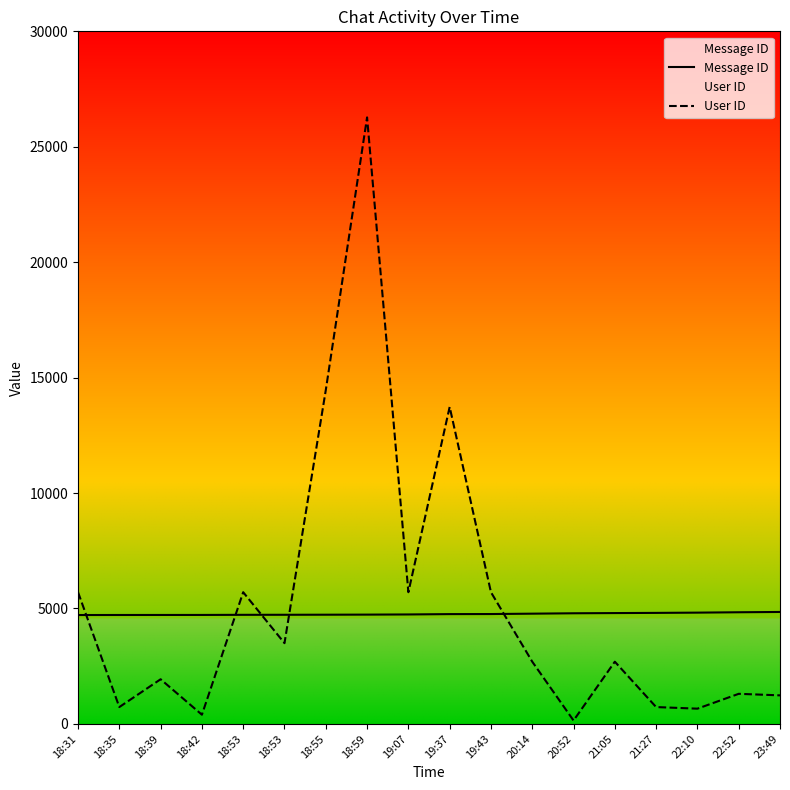

What is the value of the User ID point at the 2nd from the left?

727